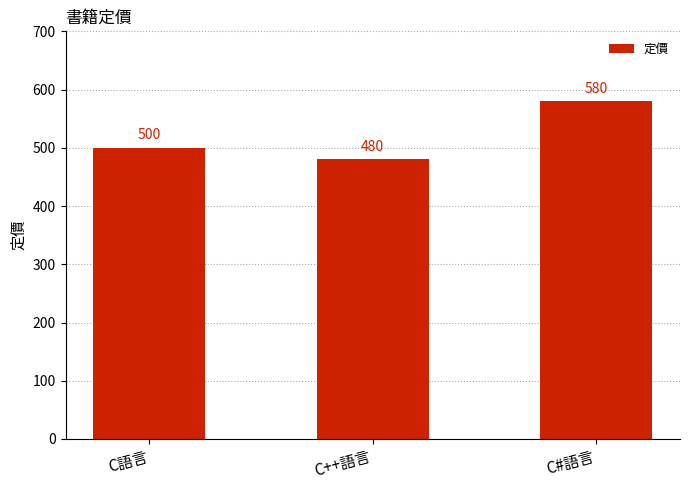

How many values are between 480 and 580?

3